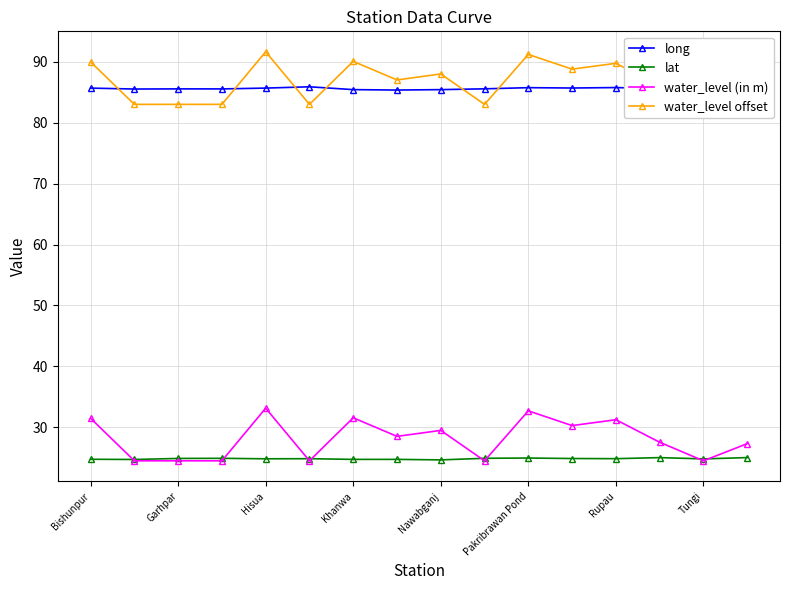

What is the approximate value of water_level (in m) at Tungi?

24.5